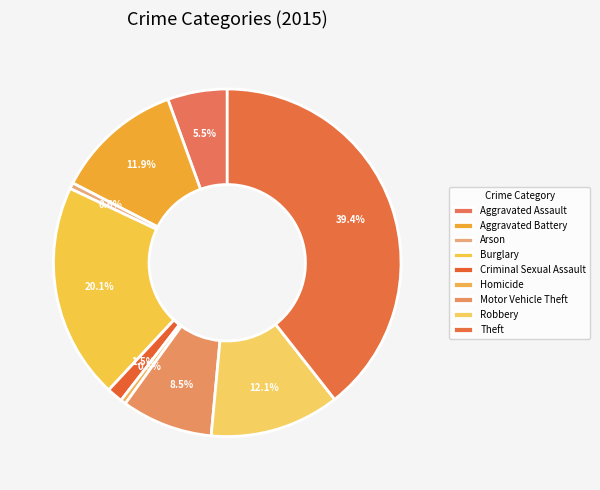

How much of the chart is everything except Motor Vehicle Theft?

91.5%